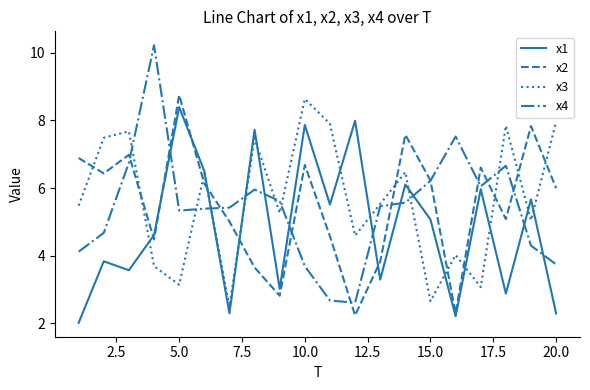

Which series ends up on top after the final intersection of x2 and x4?

x2